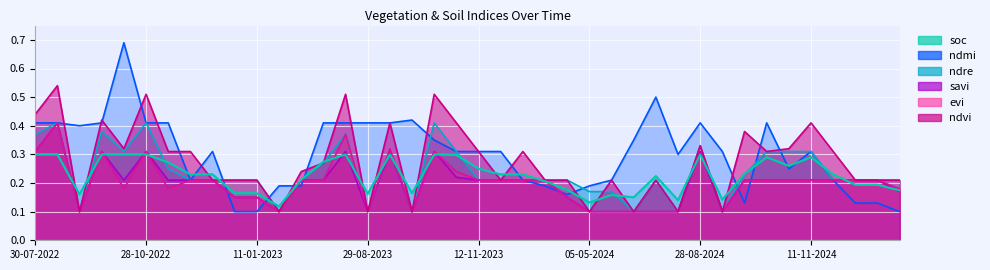

How many lines are shown in the chart?

6